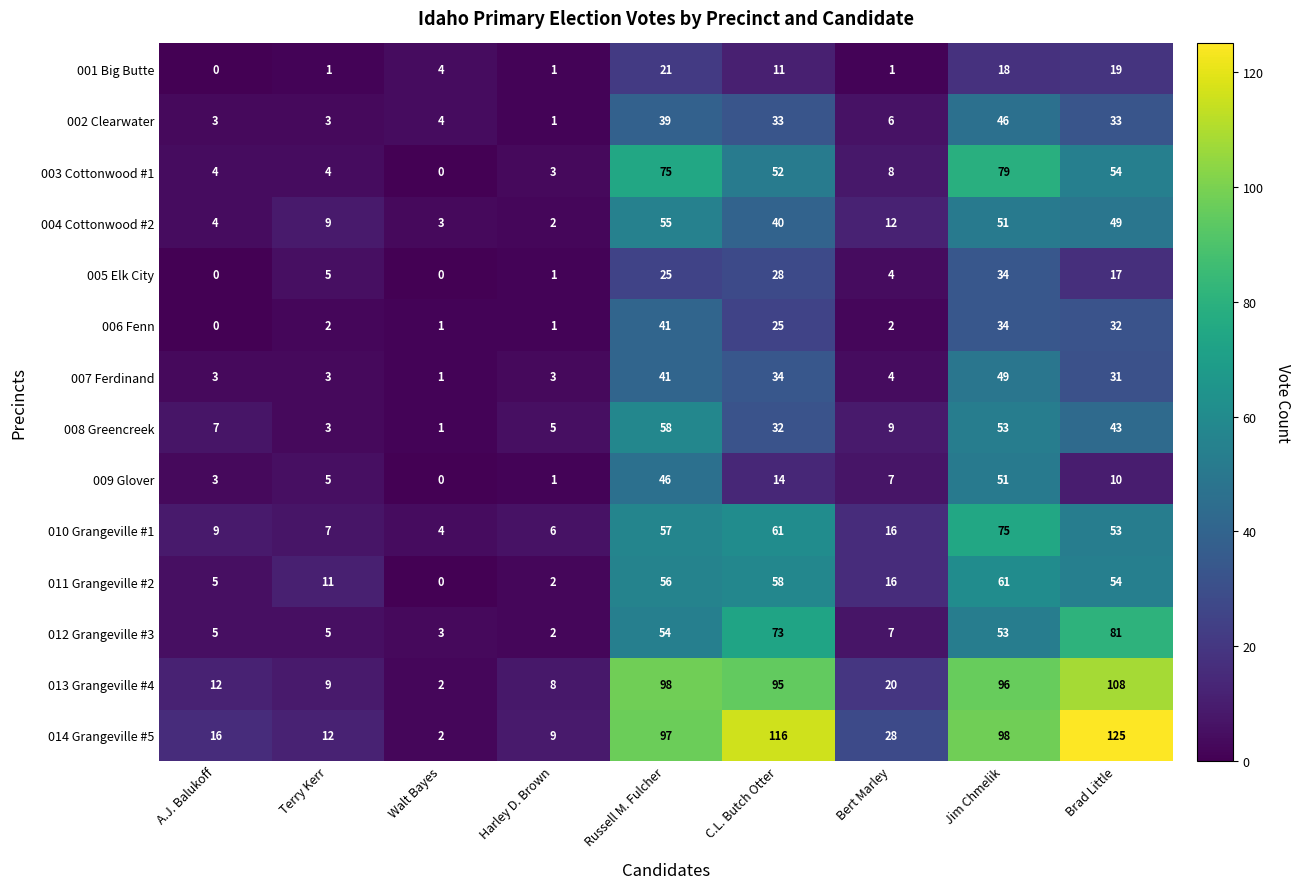

What is the difference between the maximum and minimum values in the 013 Grangeville #4 series?

106